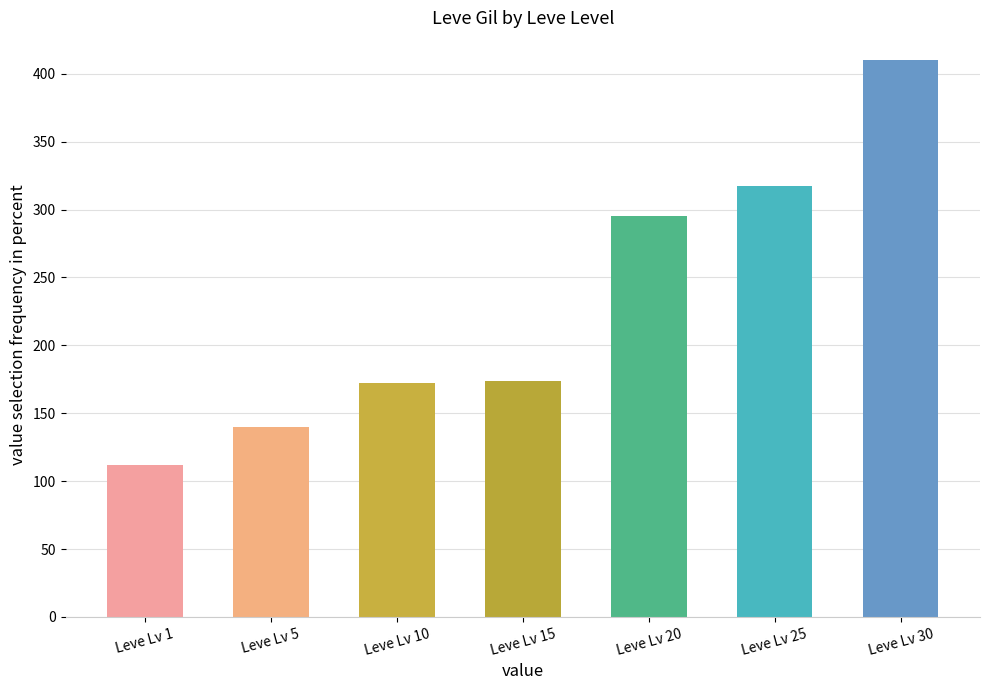

How many data points does each series have?

7